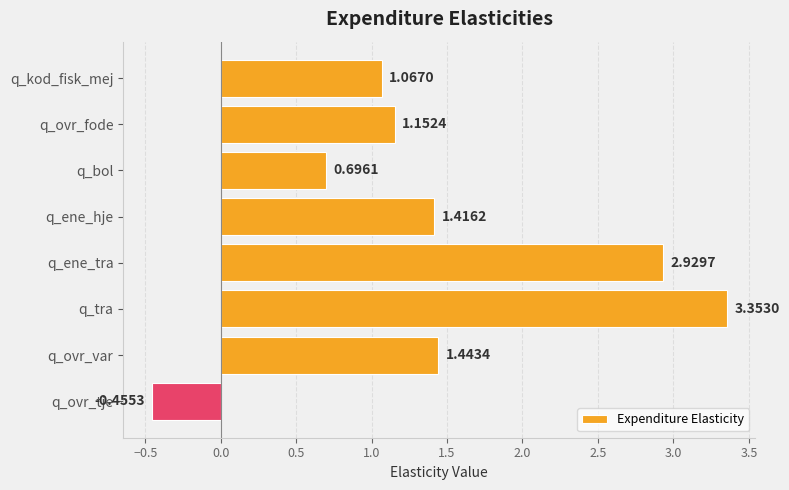

How many values are below zero?

1